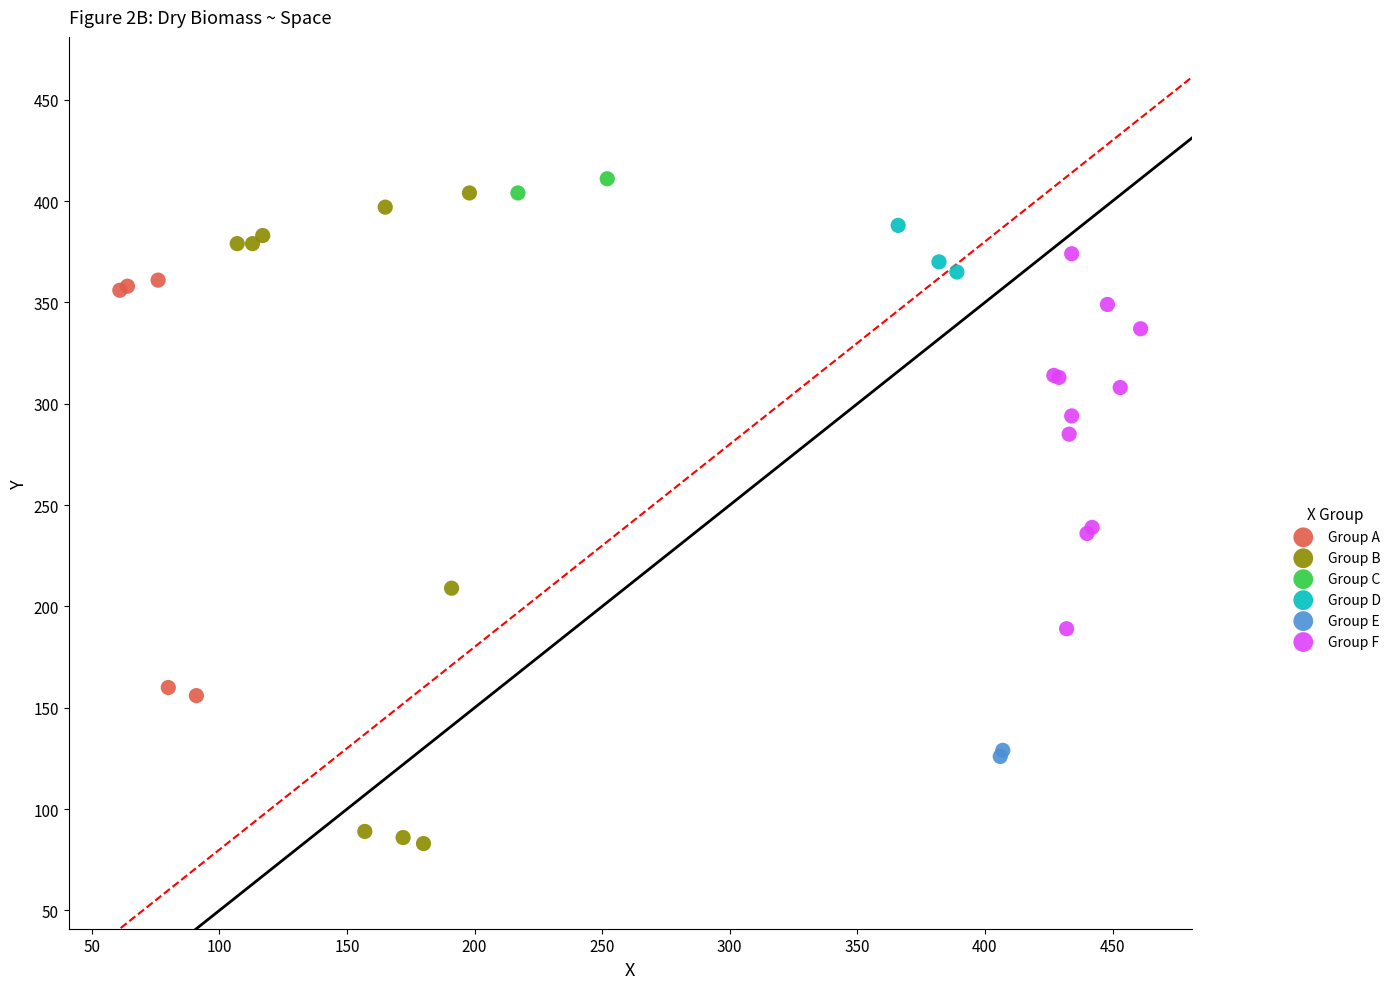

Which series has the largest Y range (max minus min)?

Group B